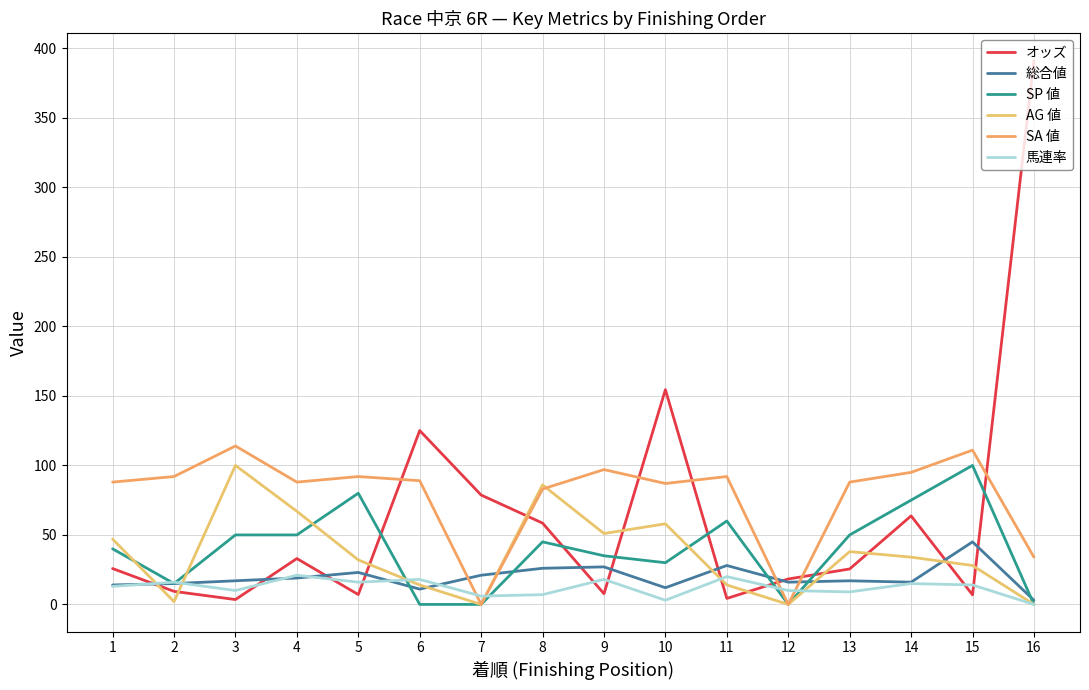

How many values in 馬連率 are above zero?

15